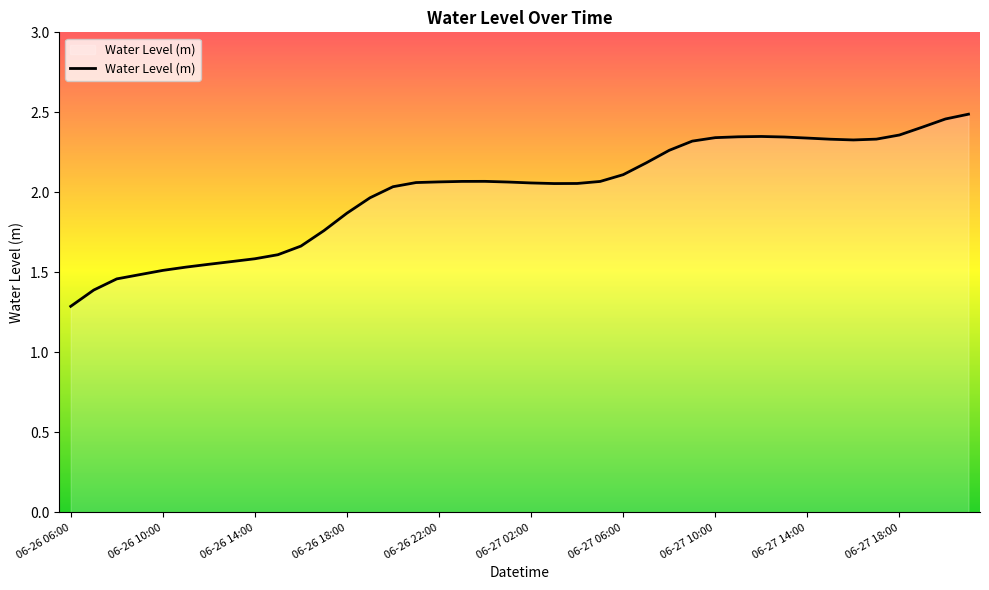

What is the smallest value displayed?

1.3